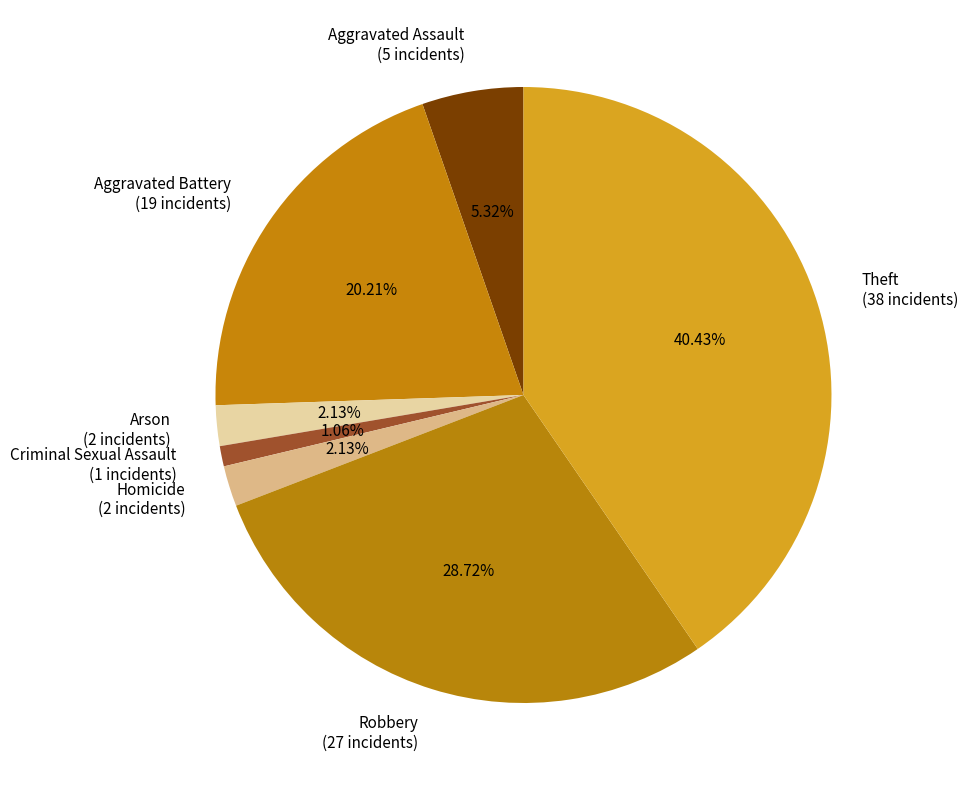

To the nearest percent, what is the difference between the Robbery and Criminal Sexual Assault slice percentages?

28%